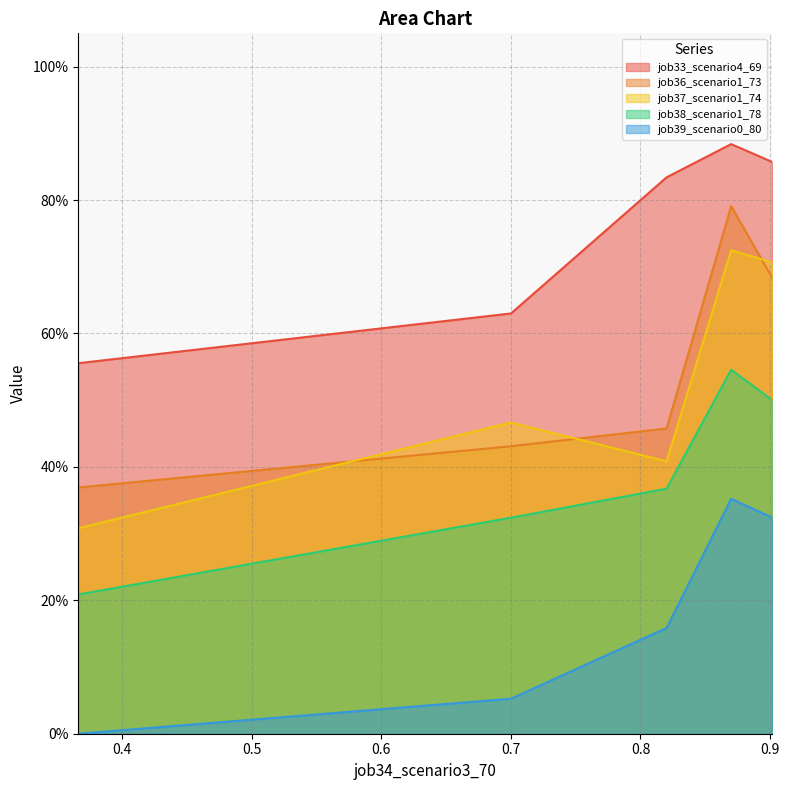

What is the approximate value of job38_scenario1_78 at B14?

0.5